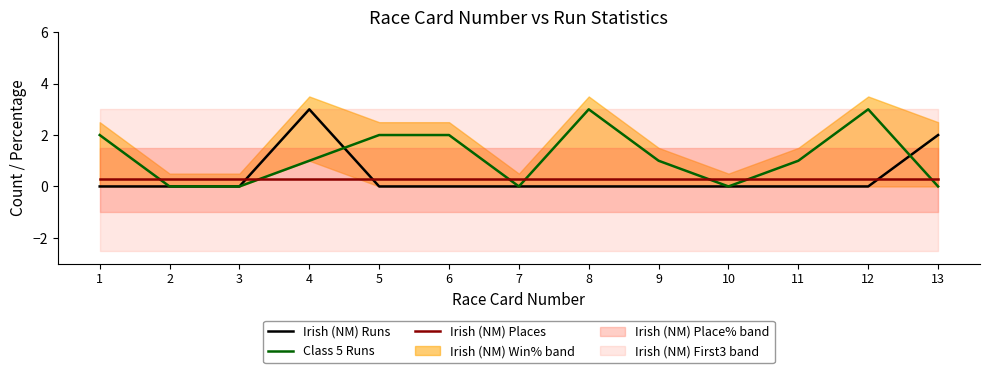

Where is Class 5 Runs nearest to the value 1?

4